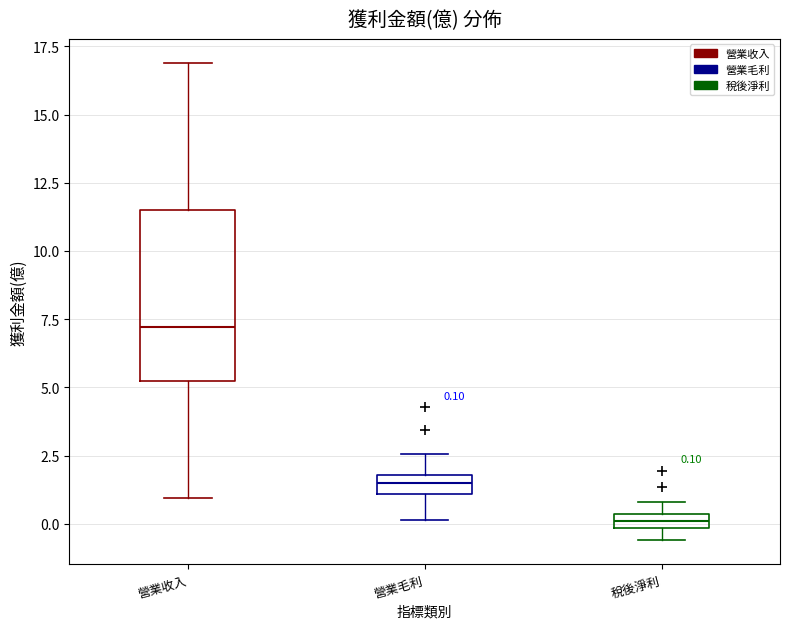

Which box's median line is the lowest?

稅後淨利